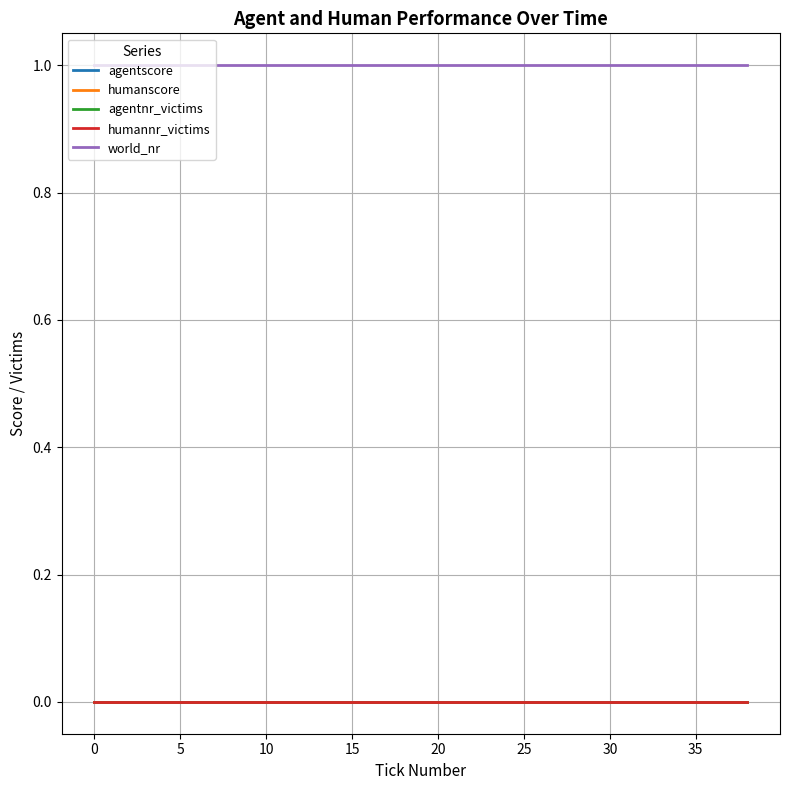

Does the chart have visible grid lines?

Yes